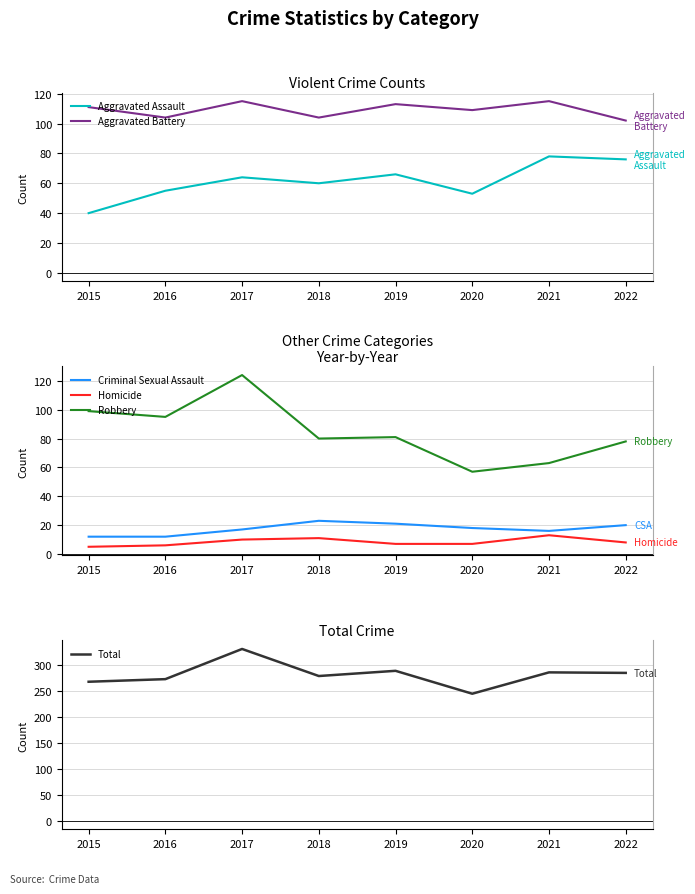

Is it true that Total equals 516 at 2019?

False